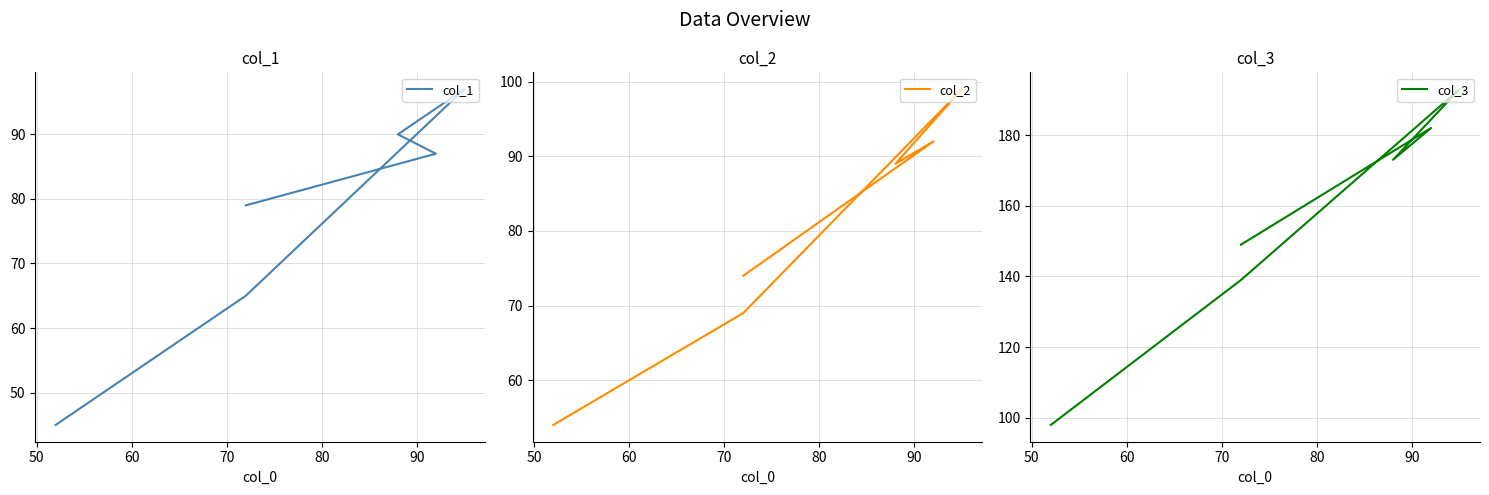

Does the chart have visible grid lines?

Yes